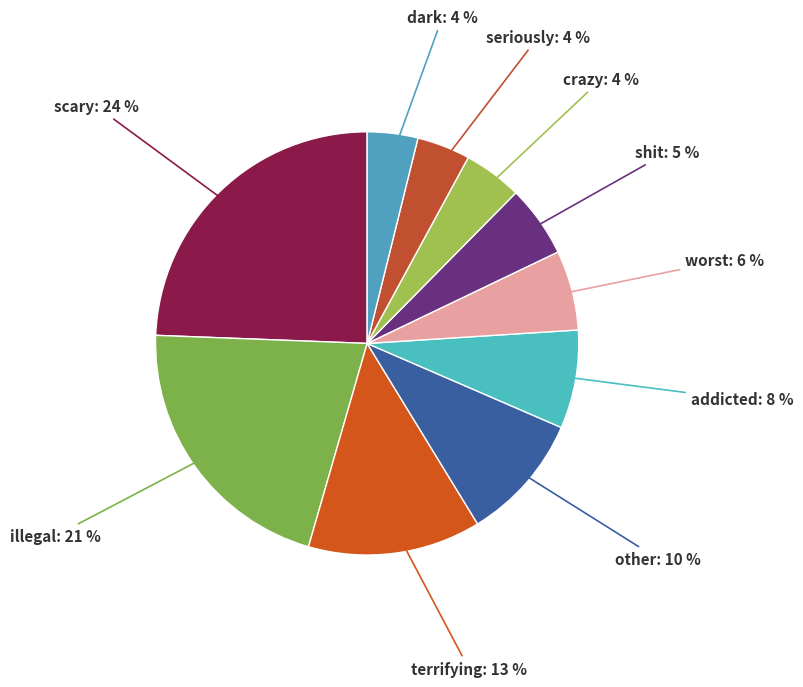

Is there a majority slice in this chart?

No